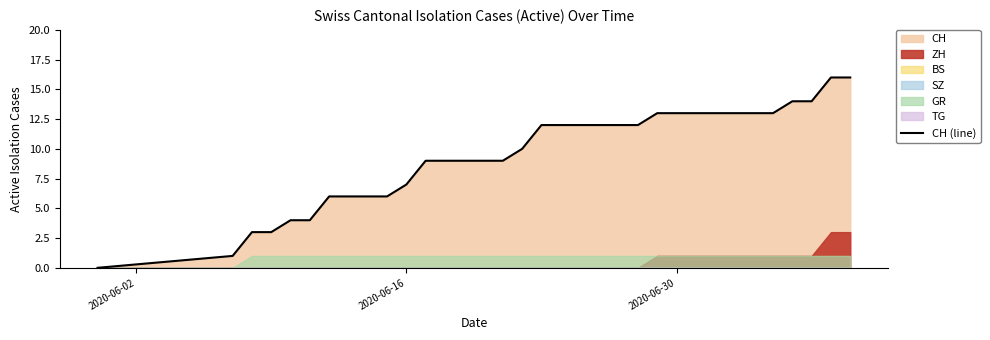

At which category does the chart reach its minimum across all series?

2020-06-02